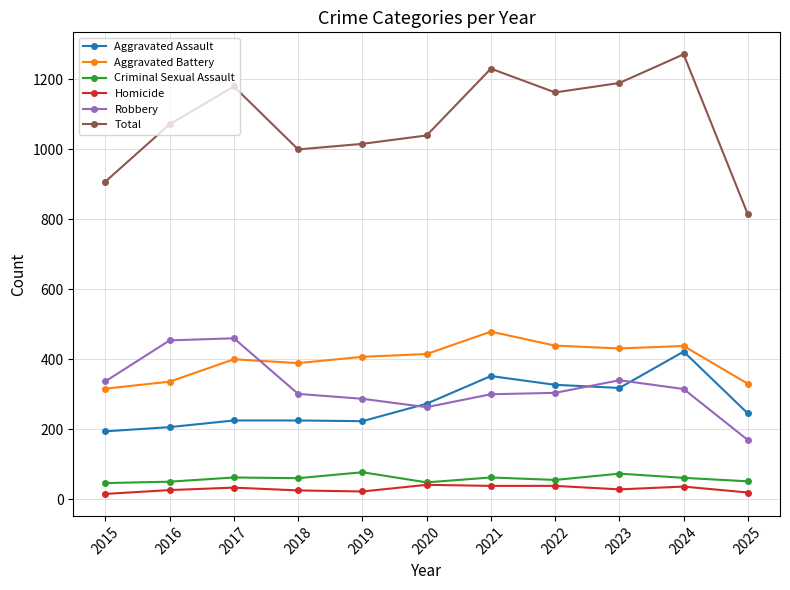

How many categories are shown in the chart?

11